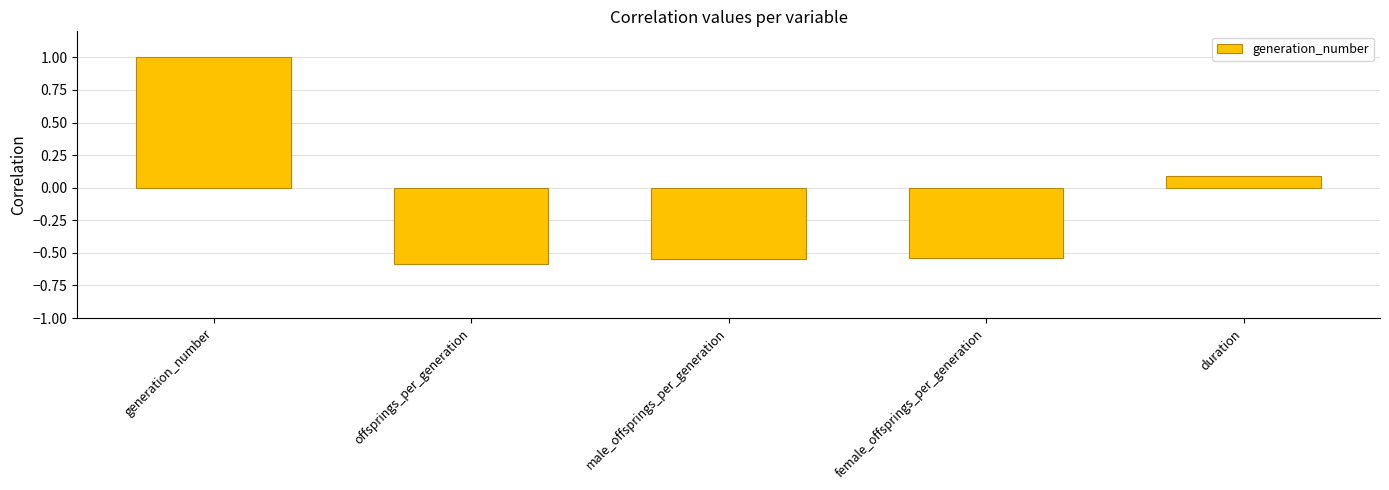

What is the label of the 4th bar from the right?

offsprings_per_generation